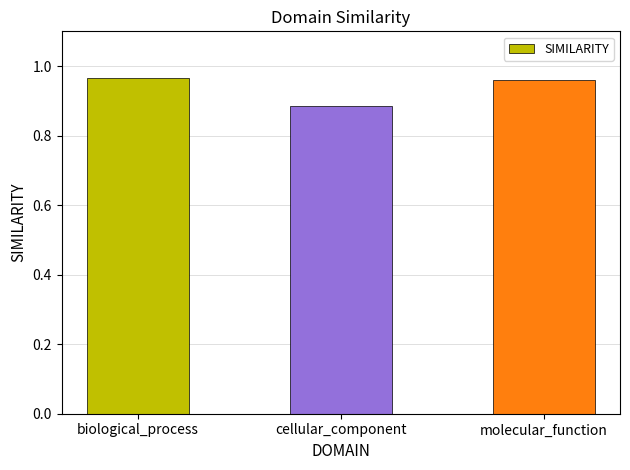

Does the chart contain stacked bars?

No